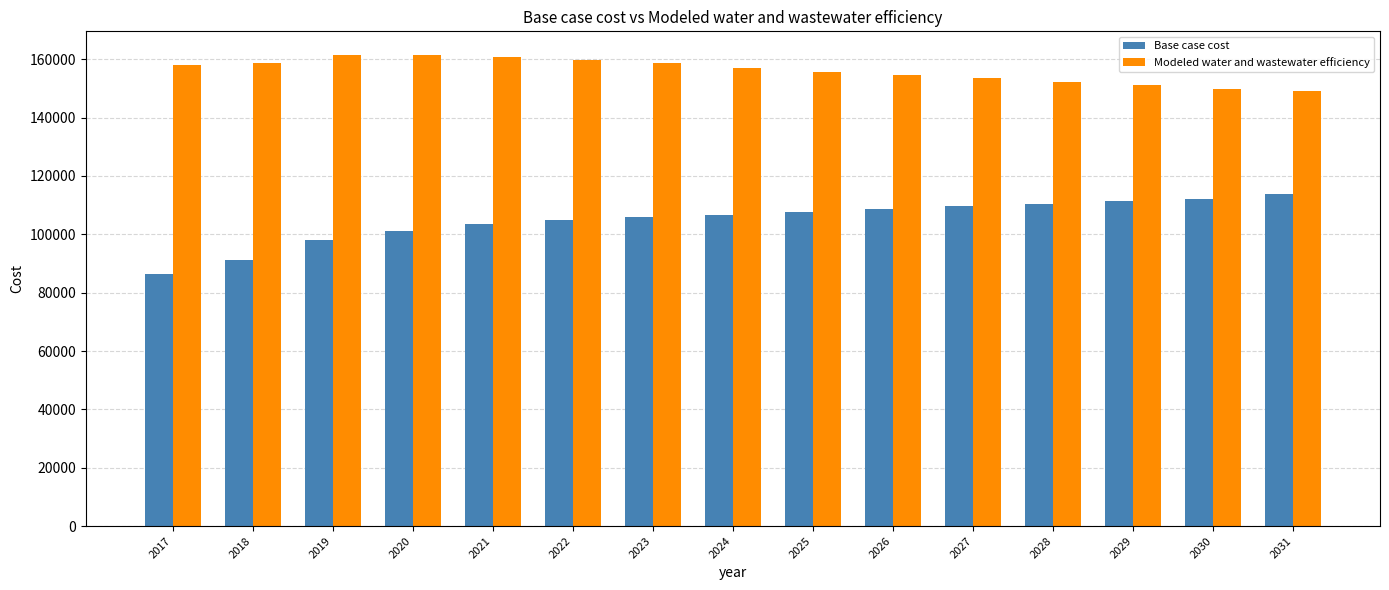

What is the total value across all series at 2031?

262967.6